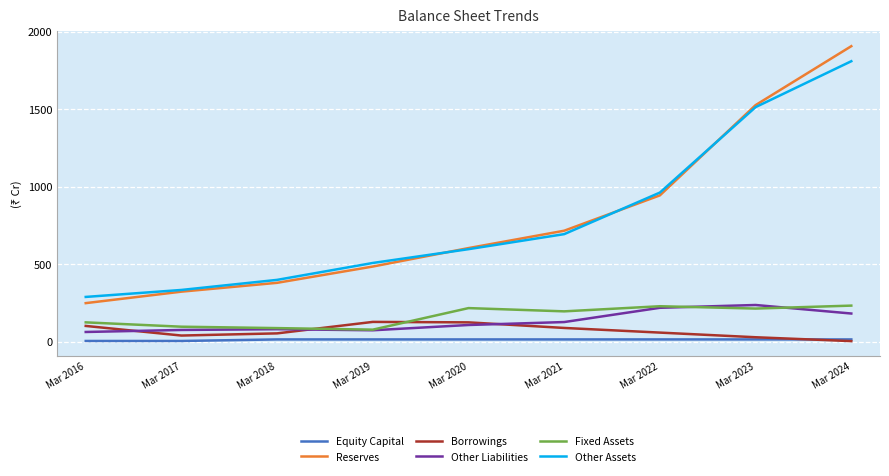

Which series has the widest spread of values?

Reserves